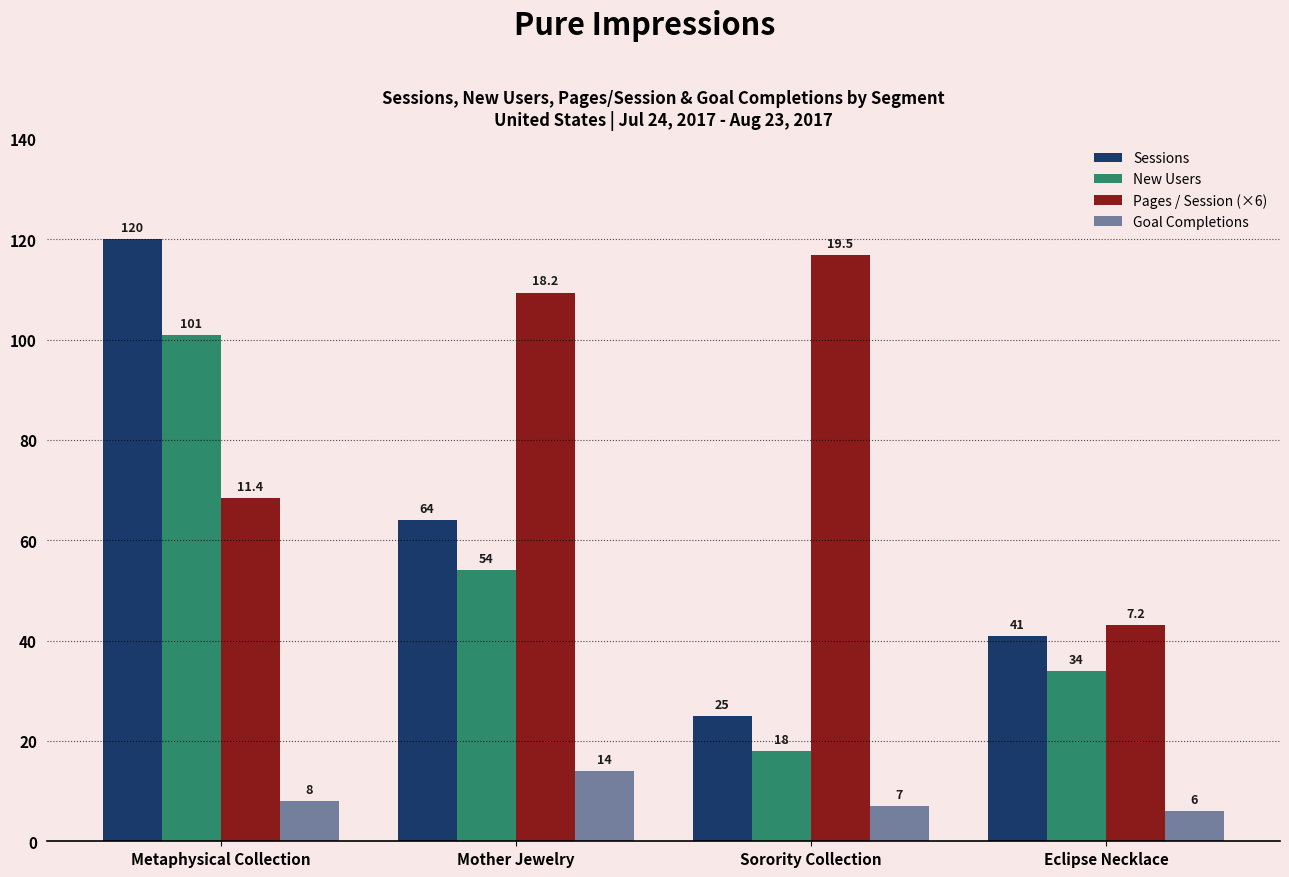

What is the difference between the maximum and minimum values in the Goal Completions series?

8.0